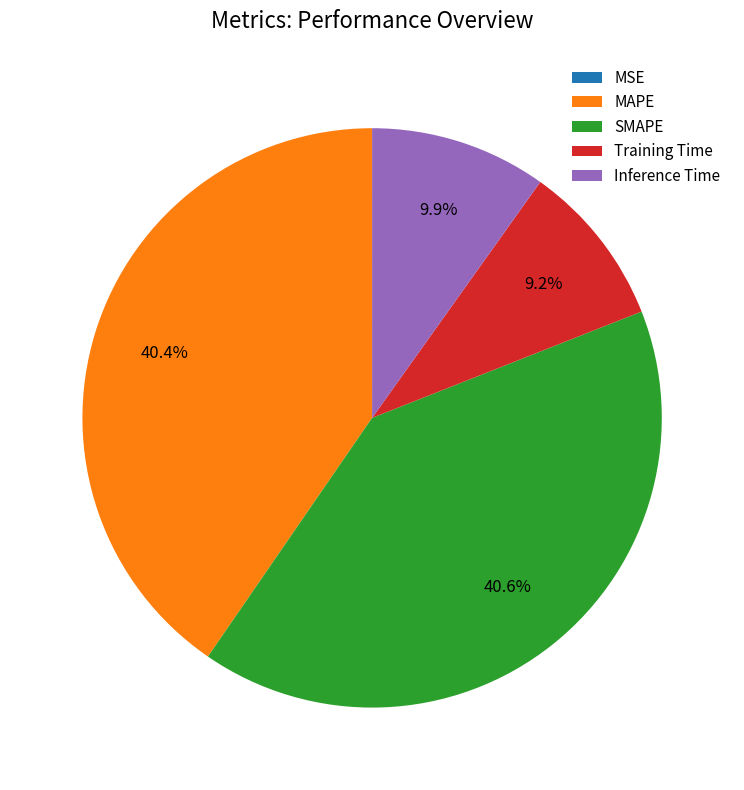

To the nearest percent, what is the combined percentage of MAPE and Inference Time?

50%